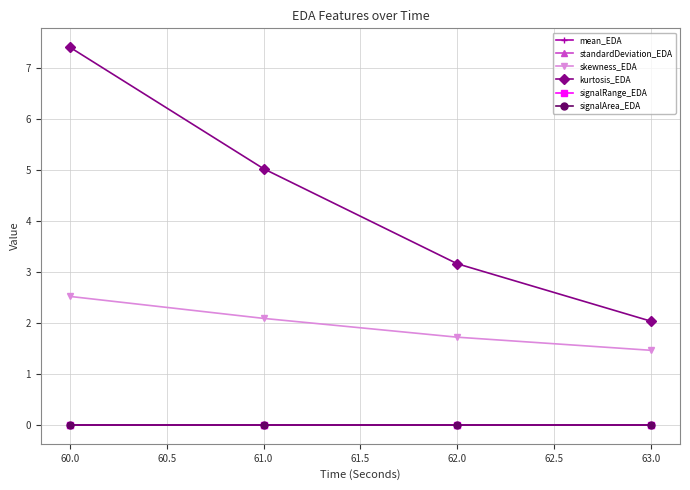

Does the chart have visible grid lines?

Yes